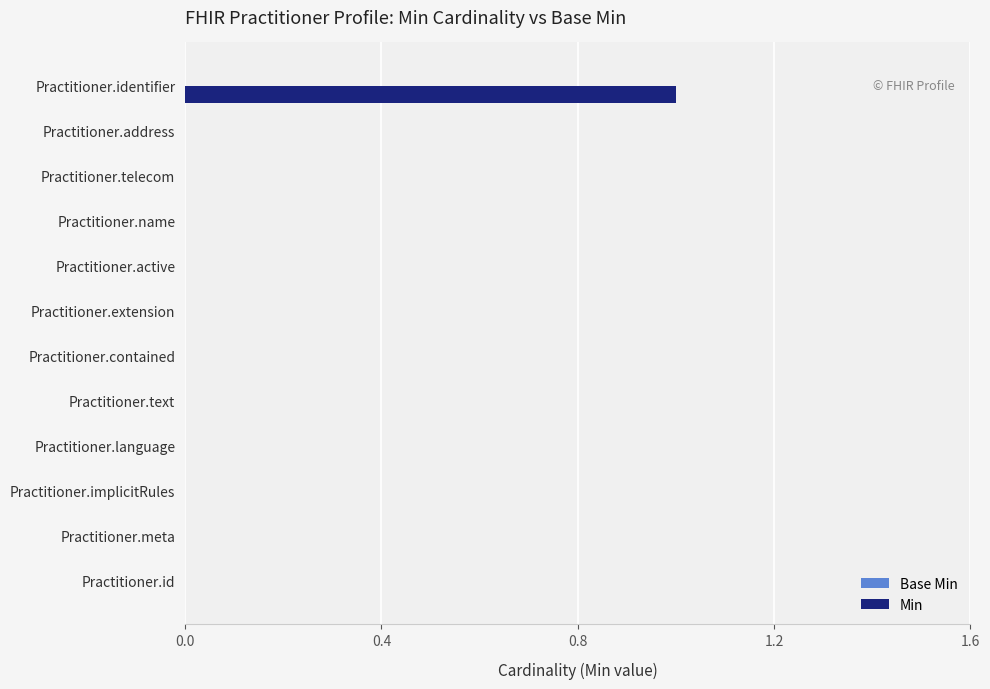

Does the chart contain stacked bars?

No